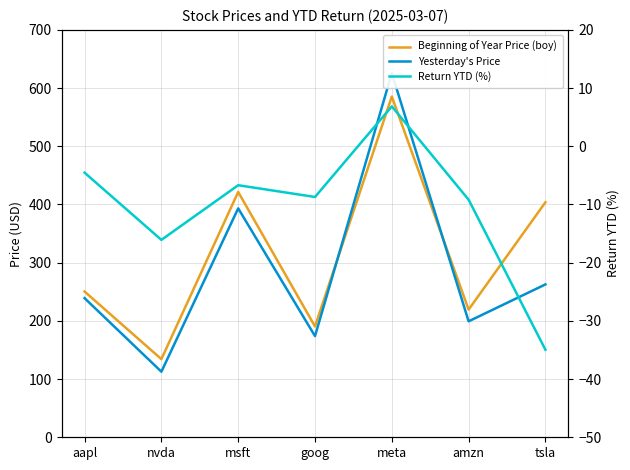

What is the sum of all Yesterday's Price values?

2006.5